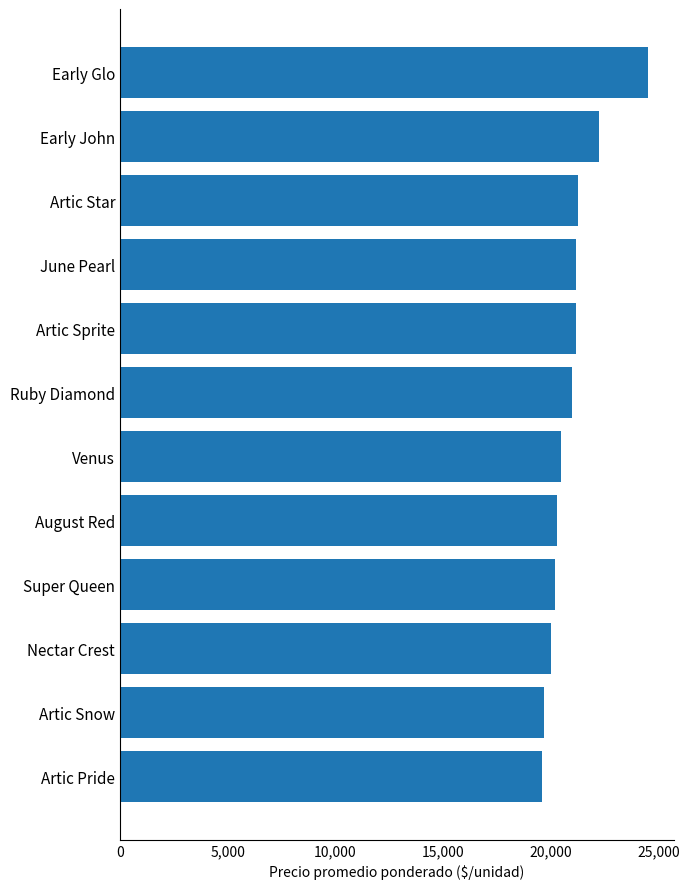

Read the value at Venus.

20500.0